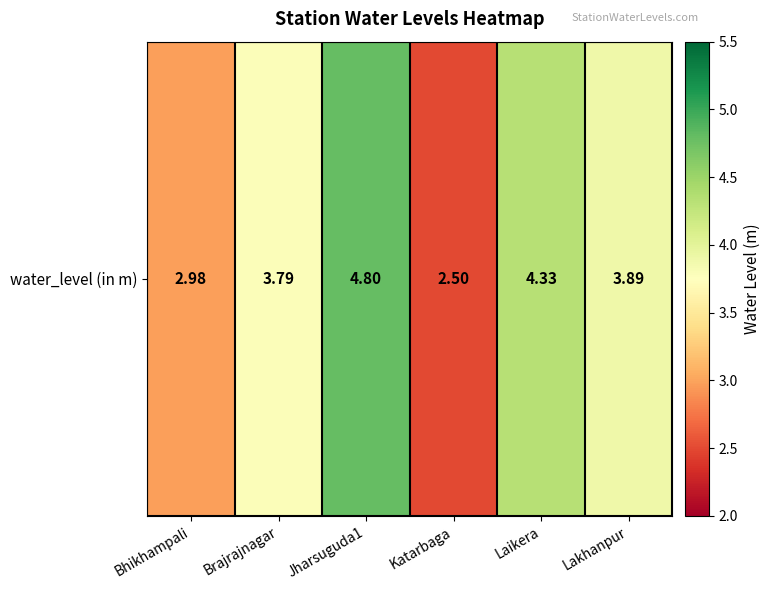

Reading left to right, transcribe all the data shown in this chart.

3.0	3.8	4.8	2.5	4.3	3.9